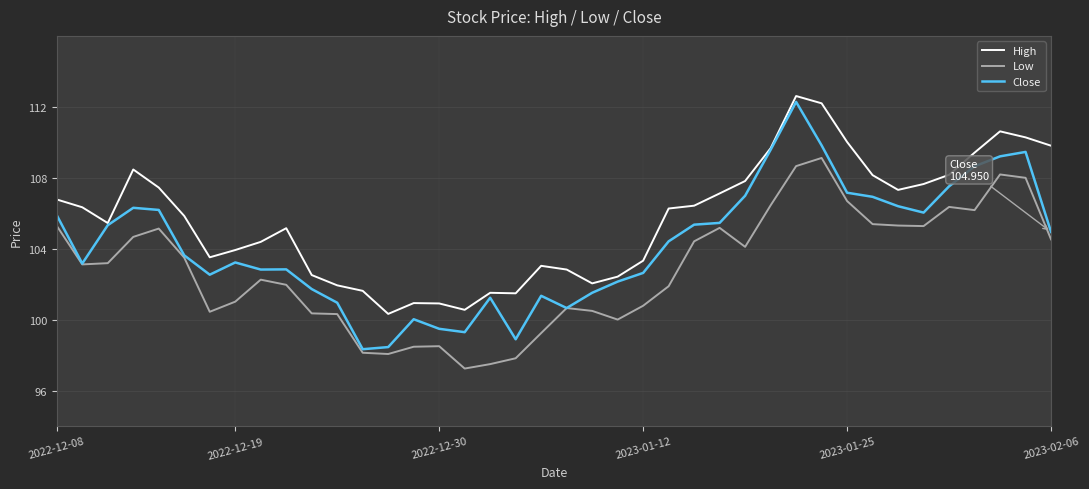

True or false: High and Low cross at least once.

False